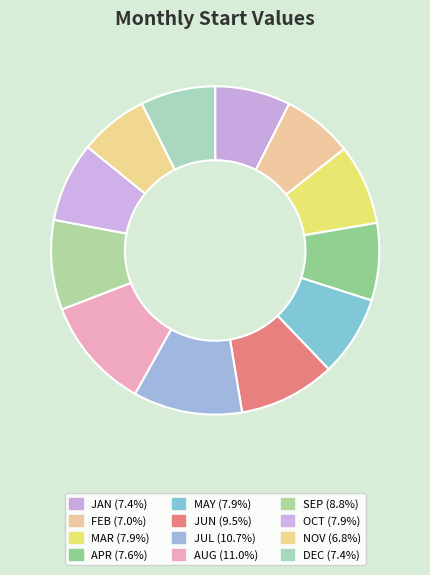

Rank the categories by value from highest to lowest.

AUG, JUL, JUN, SEP, MAY, MAR, OCT, APR, JAN, DEC, FEB, NOV